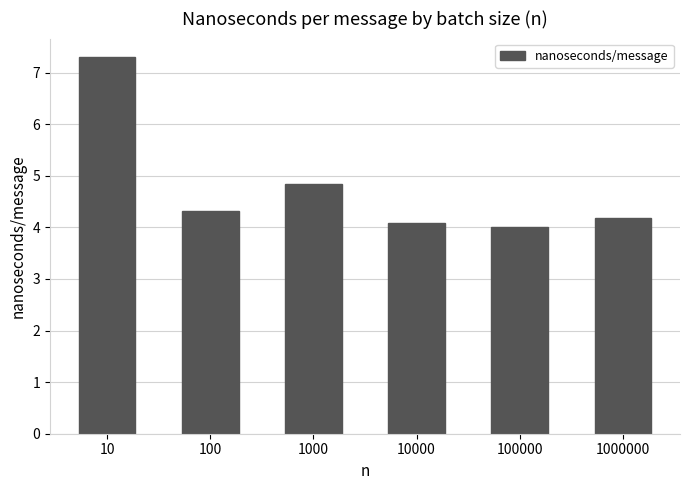

List the labels in order of value, largest first.

10, 1000, 100, 1000000, 10000, 100000